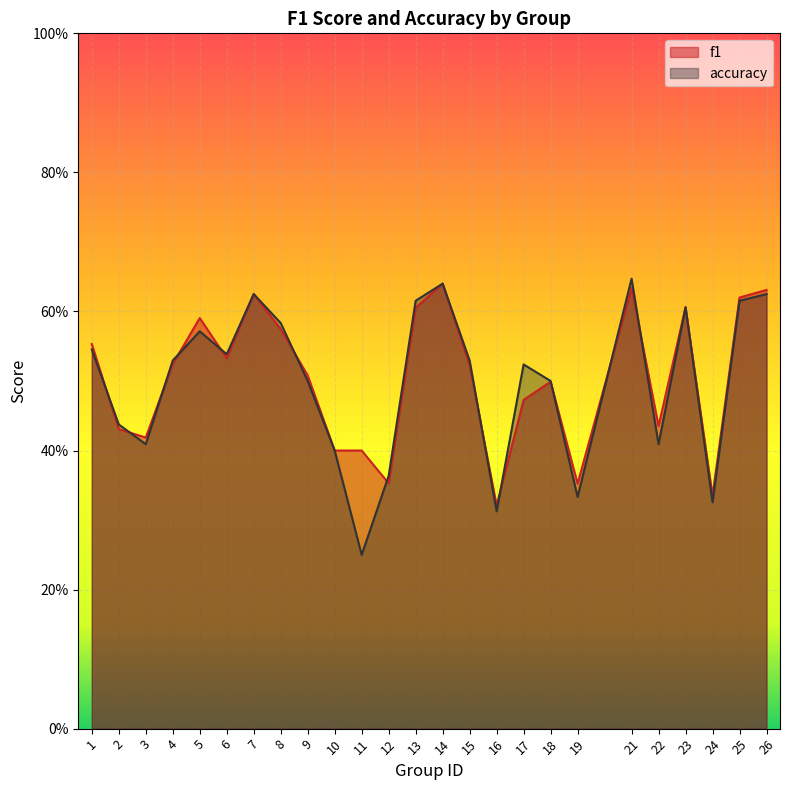

True or false: f1 has a value of 0.5 at 19.

False